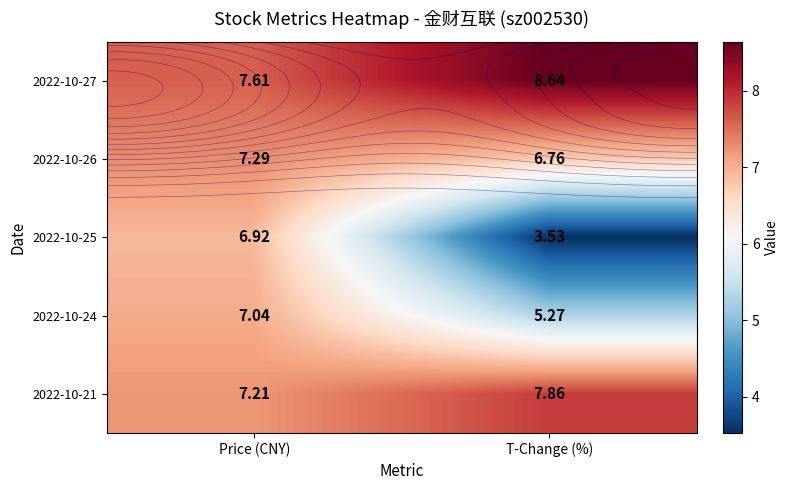

True or false: 2022-10-25 has a value of 5.3 at T-Change (%).

False